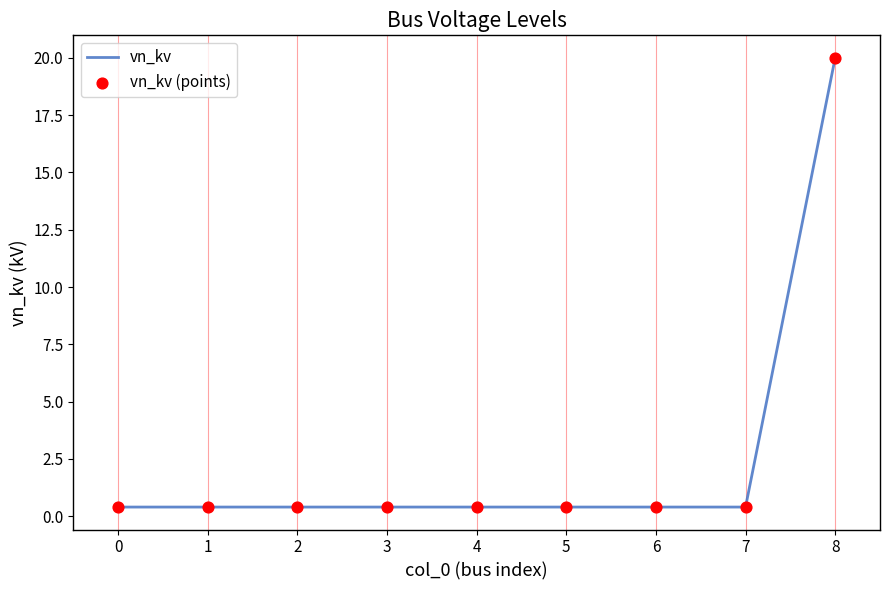

True or false: the data shows 29.0 at 8.

False